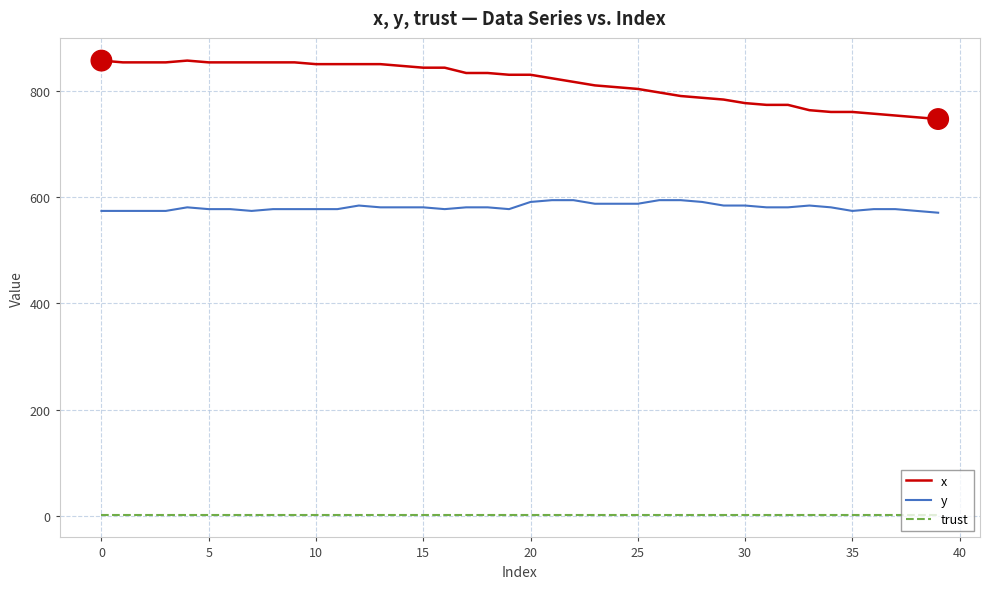

True or false: y and trust cross at least once.

False